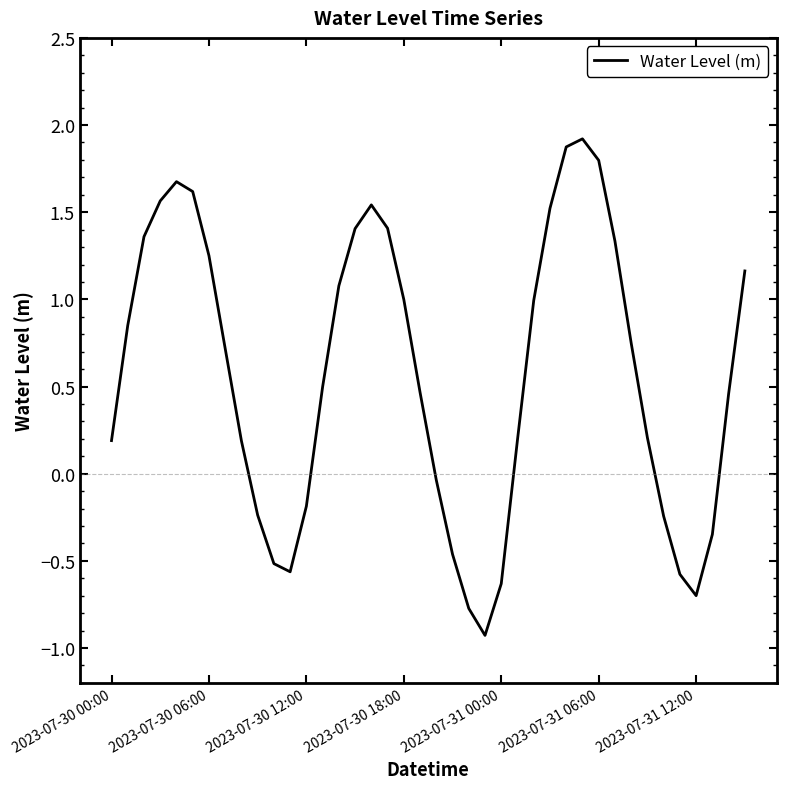

What is the greatest value displayed?

1.9